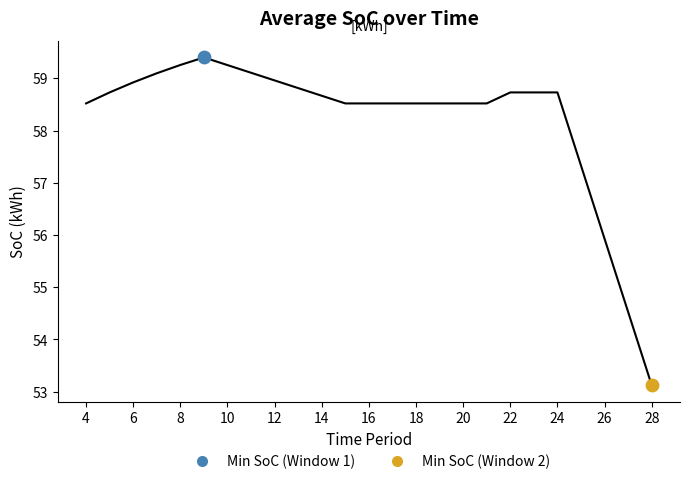

What is the smallest value displayed?

53.1